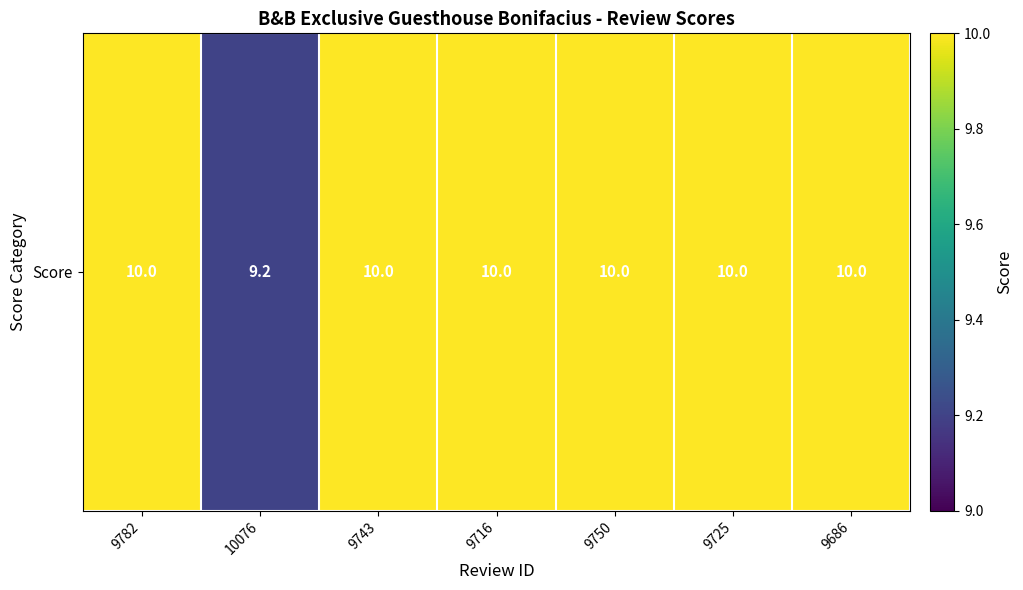

What is the ratio of the value at 9716 to the value at 9782?

1.0